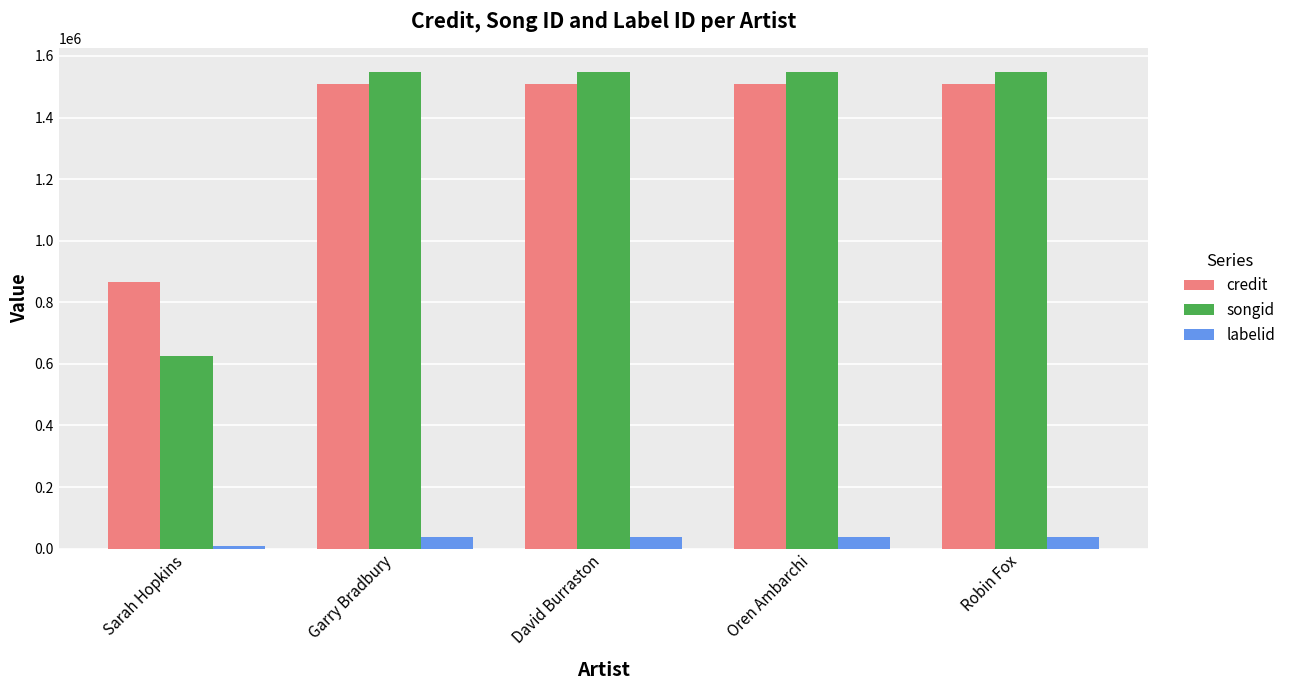

What is the highest value of the credit series?

1510070